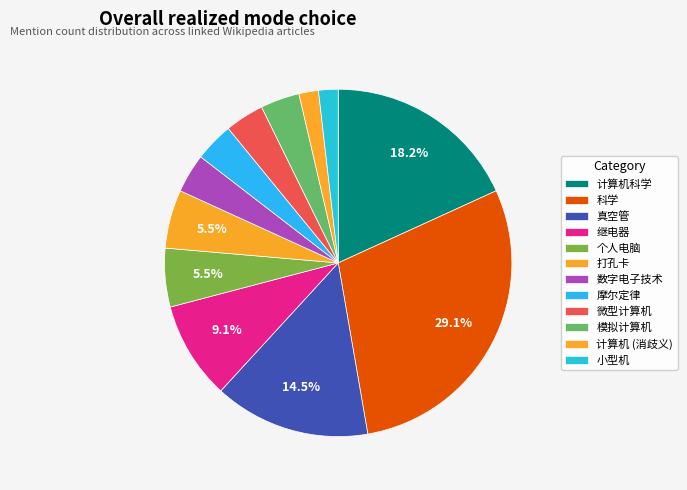

Which has a higher value, 计算机 (消歧义) or 科学?

科学